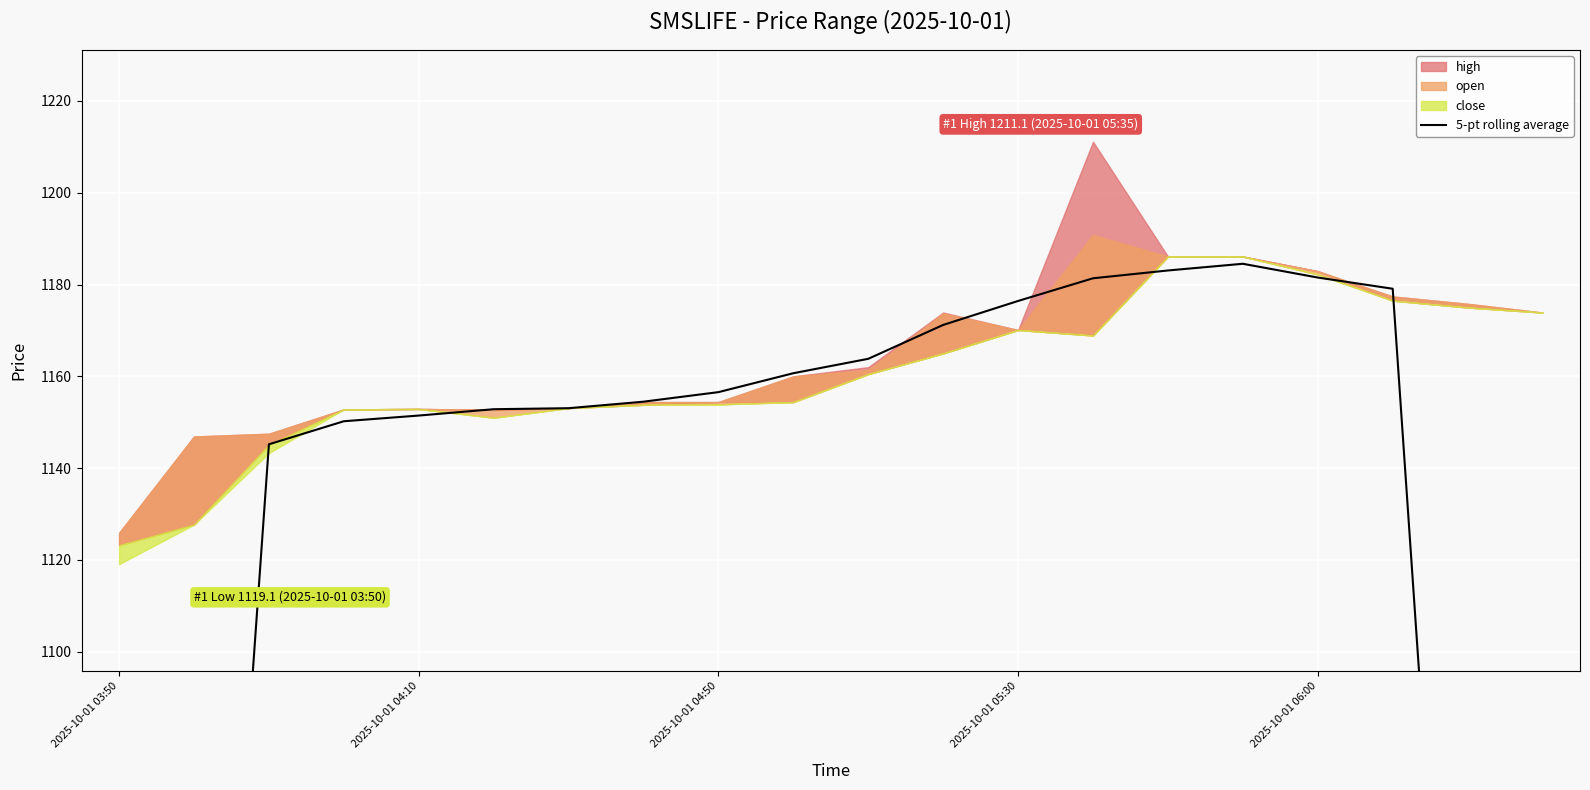

Is it true that the value at 2025-10-01 04:10 is 633.1?

False